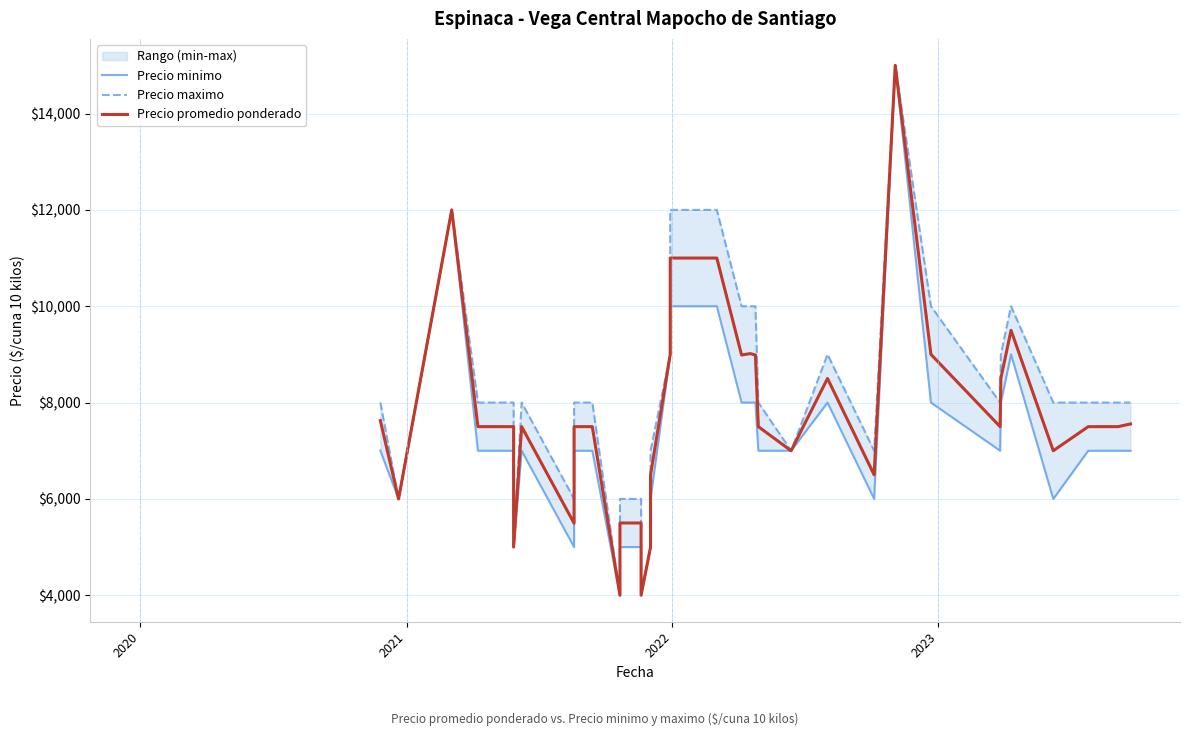

What is the difference between the maximum and minimum values in the Precio promedio ponderado series?

11000